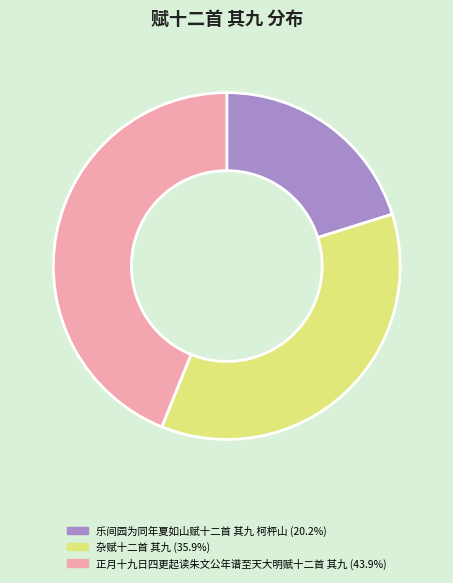

Between 杂赋十二首 其九 and 乐间园为同年夏如山赋十二首 其九 柯枰山, which is larger?

杂赋十二首 其九